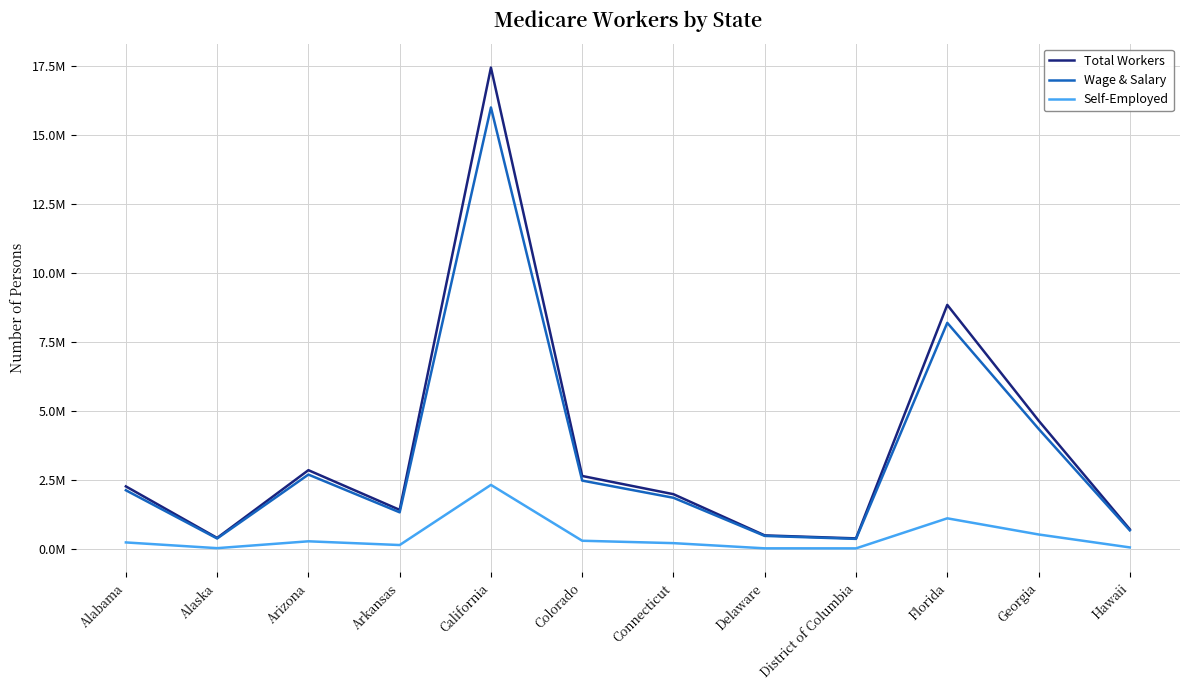

What are all the series names shown in the legend?

Total Workers, Wage & Salary, Self-Employed